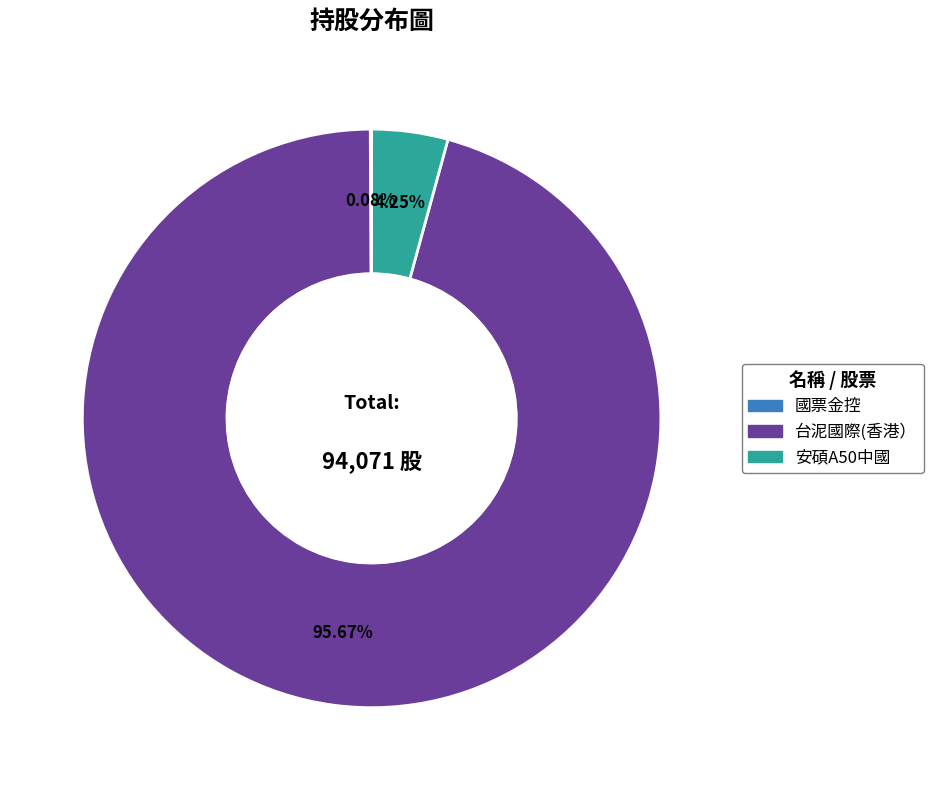

To the nearest percent, what portion does 安碩A50中國 represent?

4%